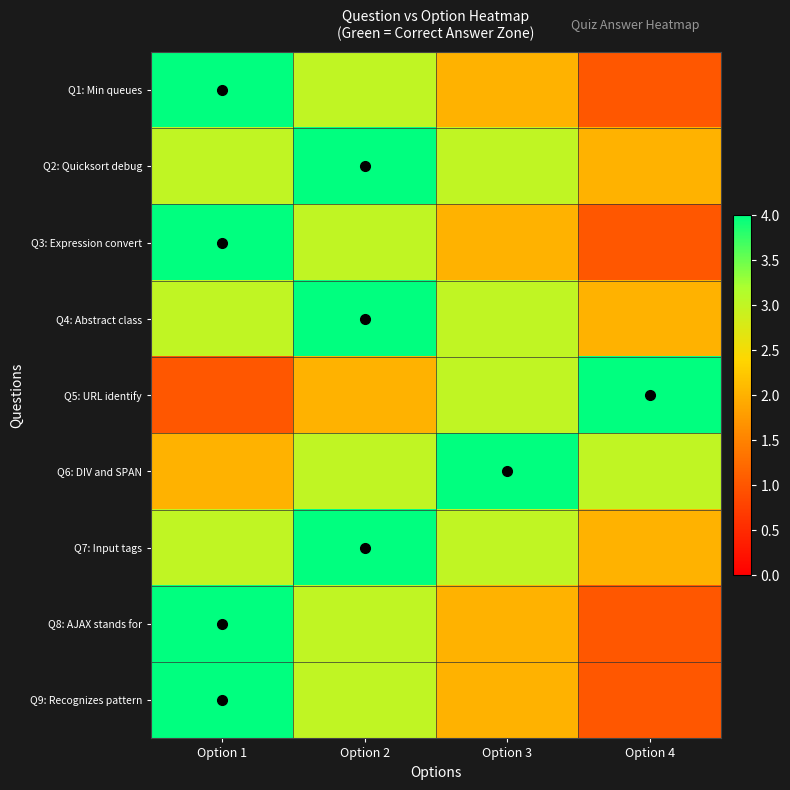

At how many categories does at least one series exceed 1?

4